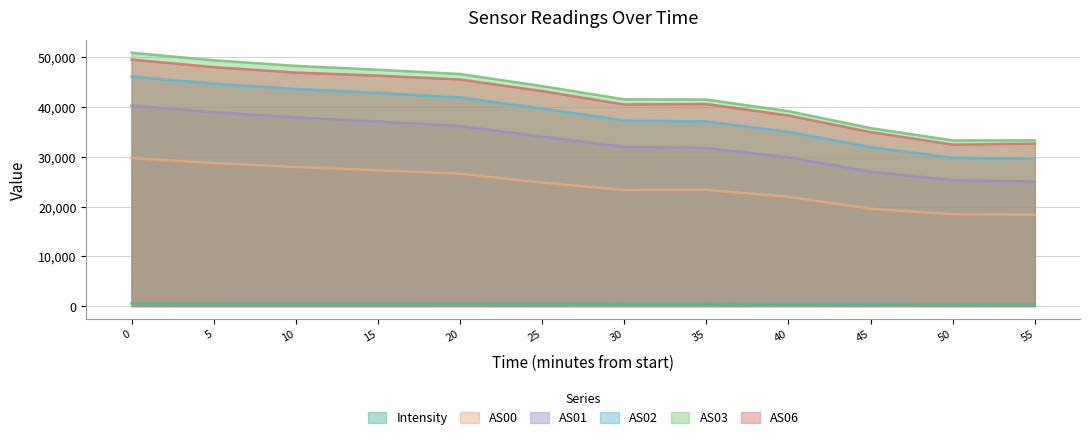

Where is the first local minimum for AS06?

30